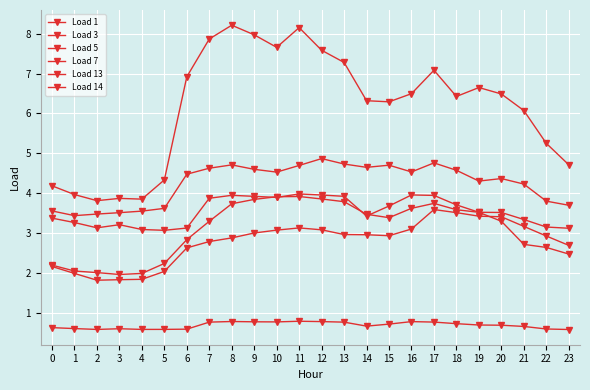

What is the minimum value for Load 5?

1.8